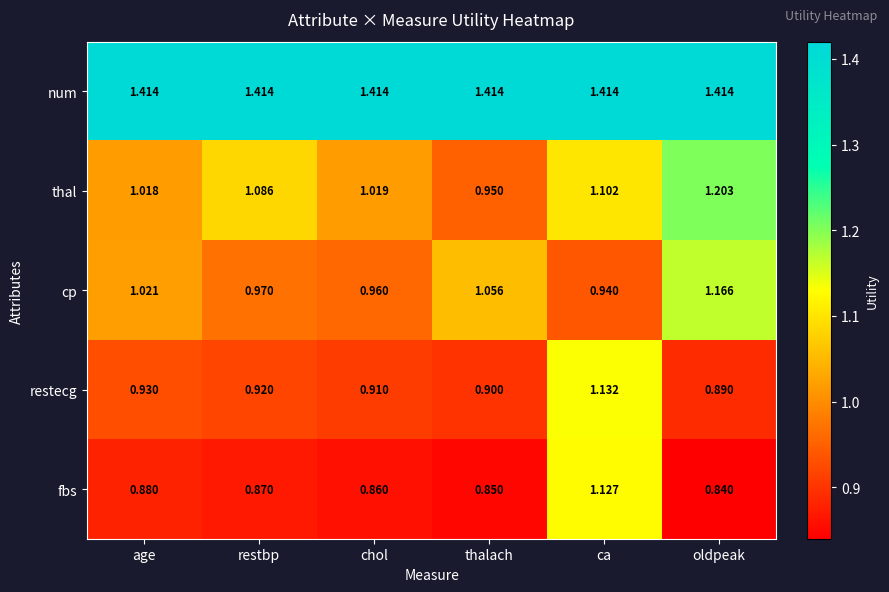

At which category is the sum across all series the highest?

ca